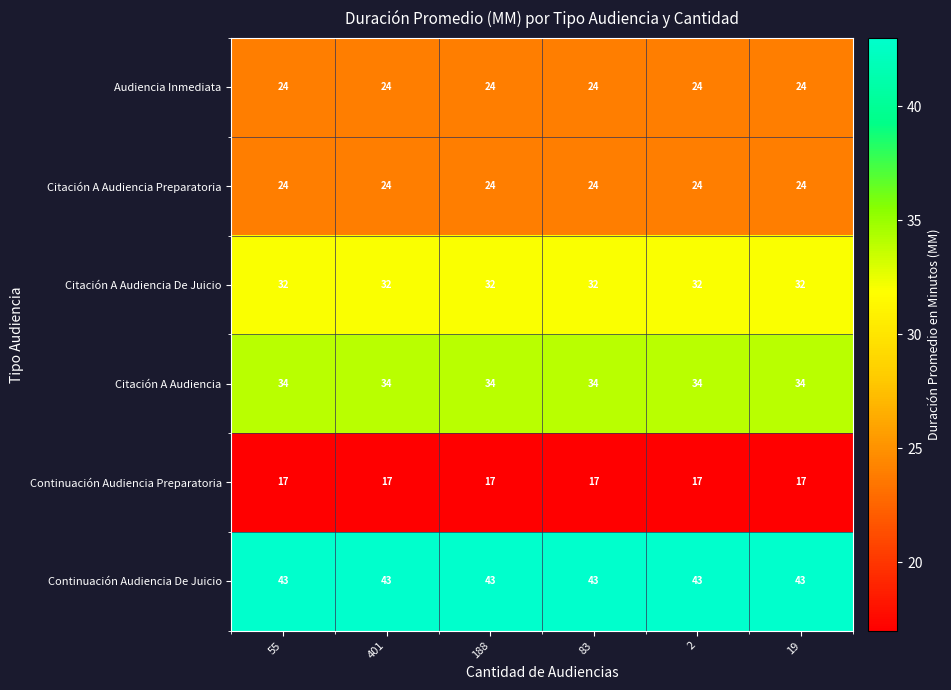

What value does the Continuación Audiencia Preparatoria series have at 401?

17